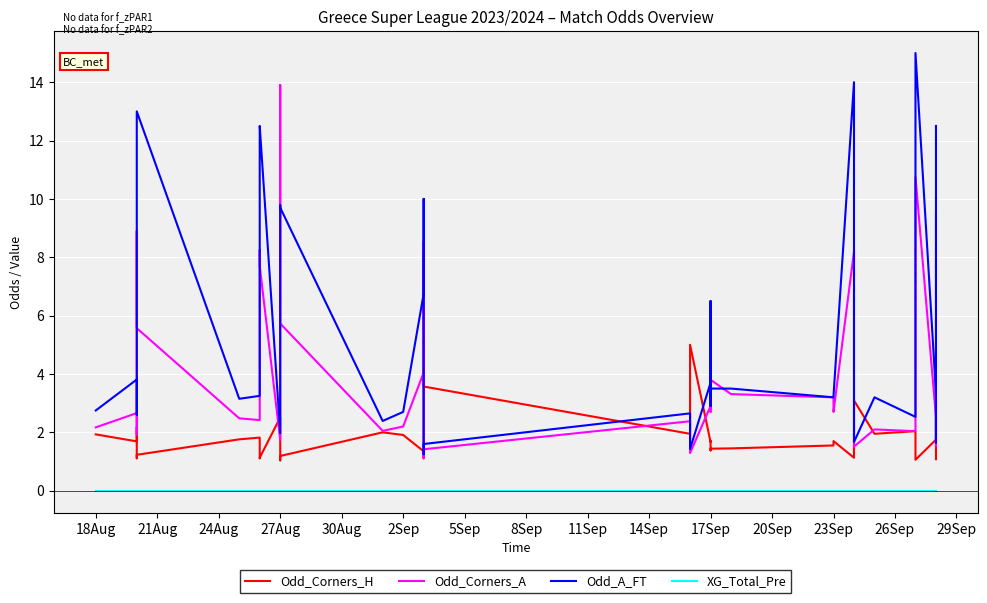

What is the total value across all series at 27Aug?

6.2